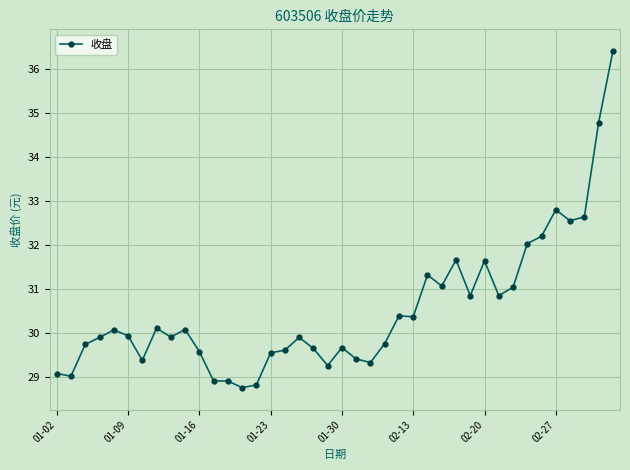

What is the greatest value displayed?

36.4